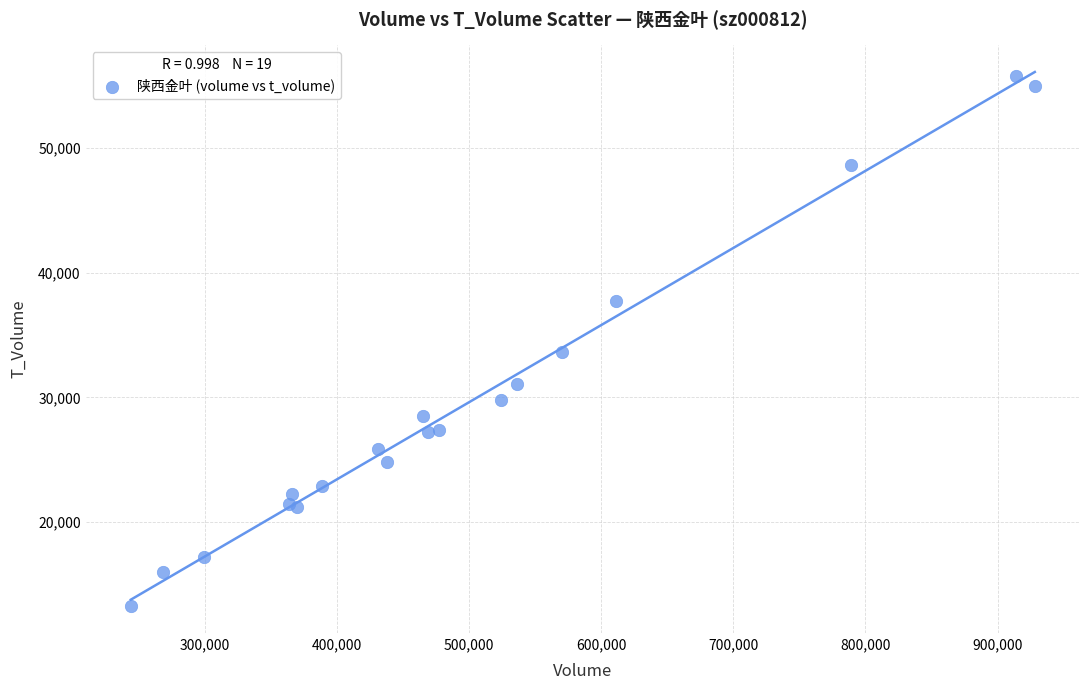

What Y value in the scatter plot is closest to 34504?

33615